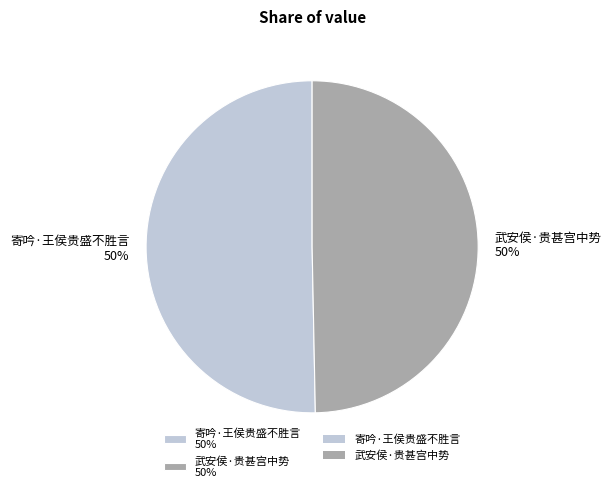

Count the number of slices in the pie.

2